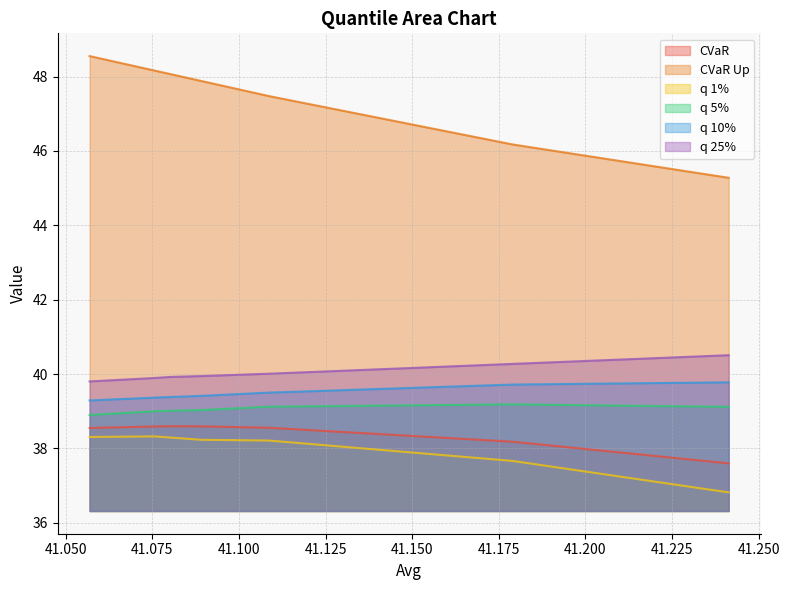

What is the sum of all q 10% values?

394.9